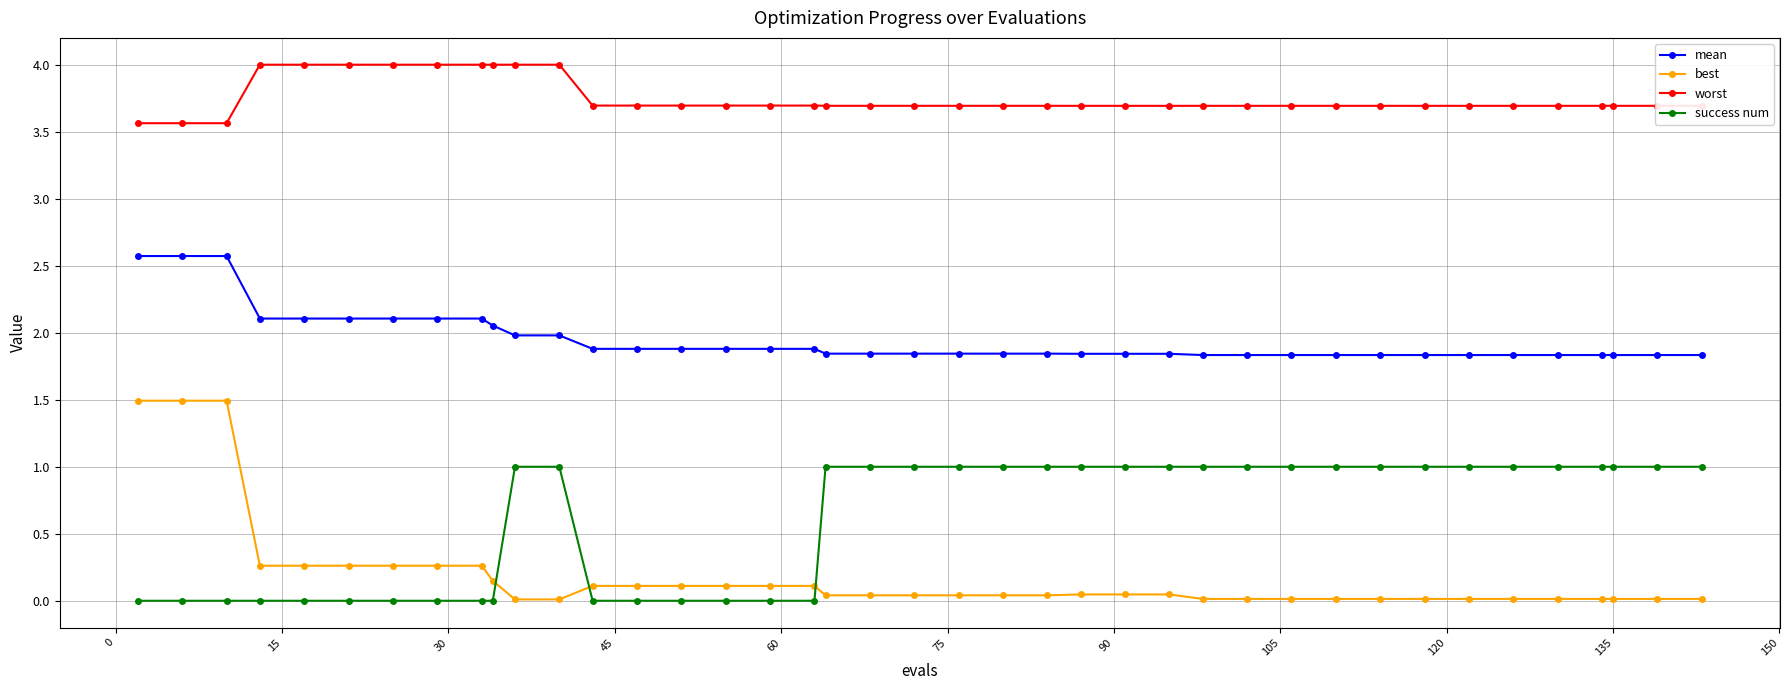

What is the difference between the maximum and second lowest values in the mean series?

0.7